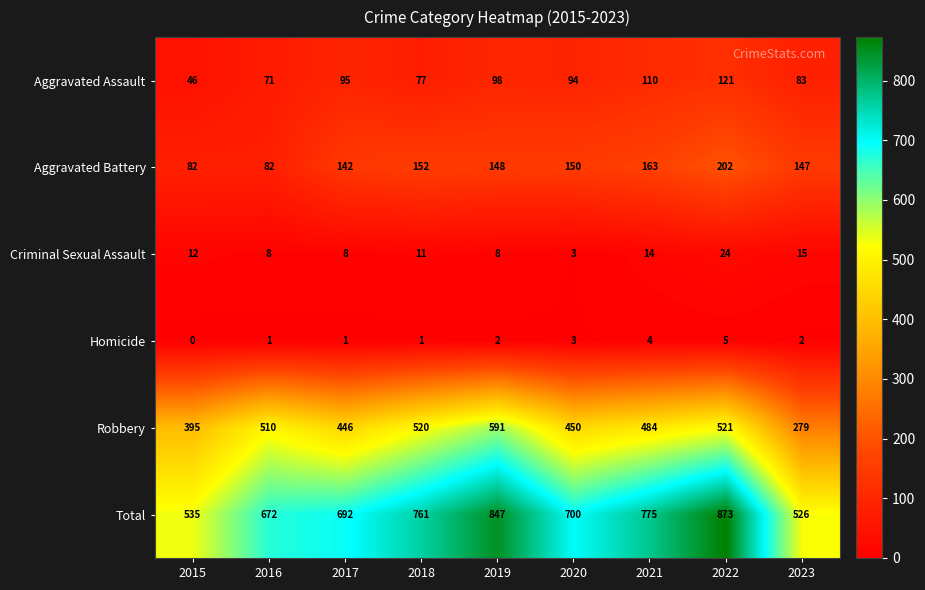

How many categories are shown in the chart?

9